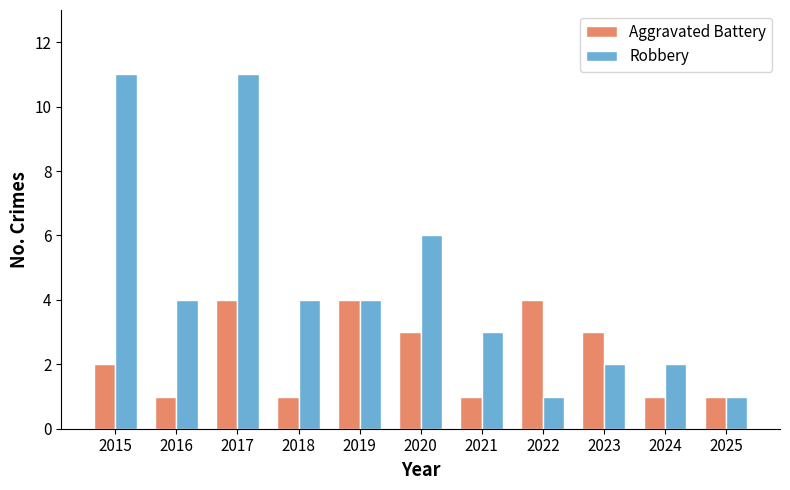

Is it true that Aggravated Battery equals 4 at 2019?

True